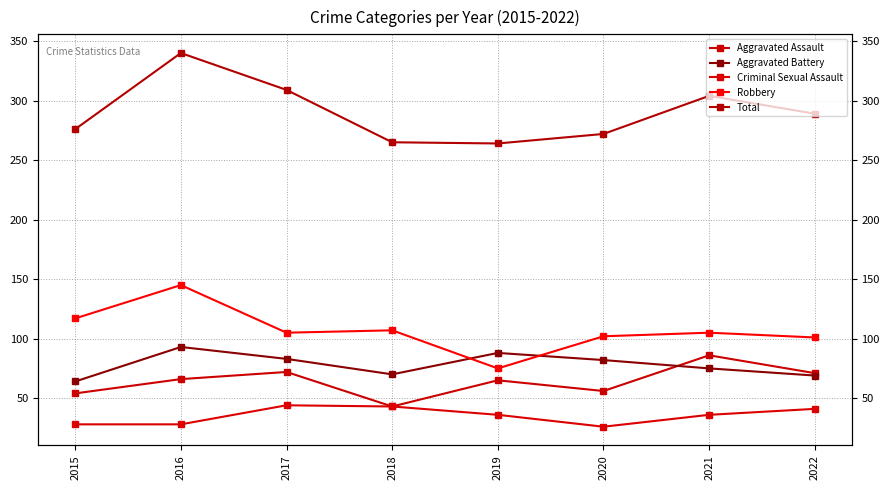

At which category is the sum across all series the highest?

2016